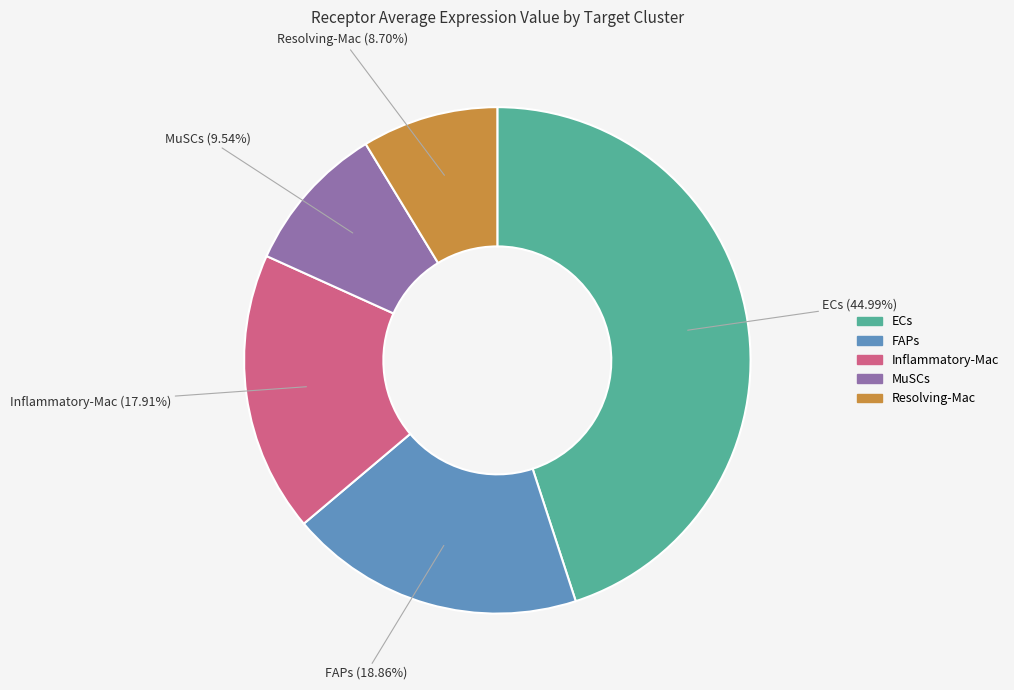

What is the ratio of the value at Resolving-Mac to the value at ECs?

0.2